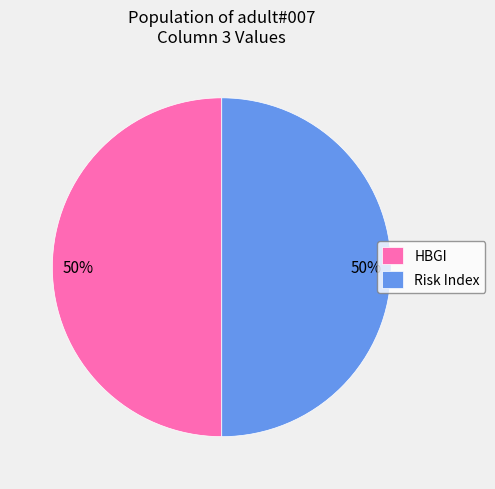

Combined, do Risk Index and HBGI account for over 50%?

Yes